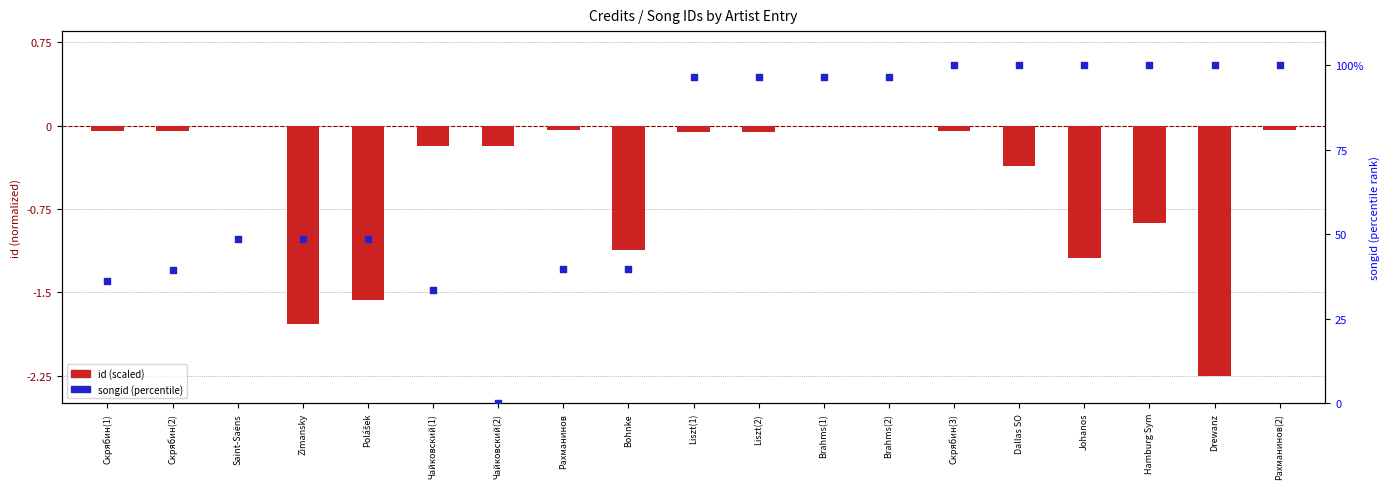

At which category is the sum across all series the highest?

Рахманинов(2)